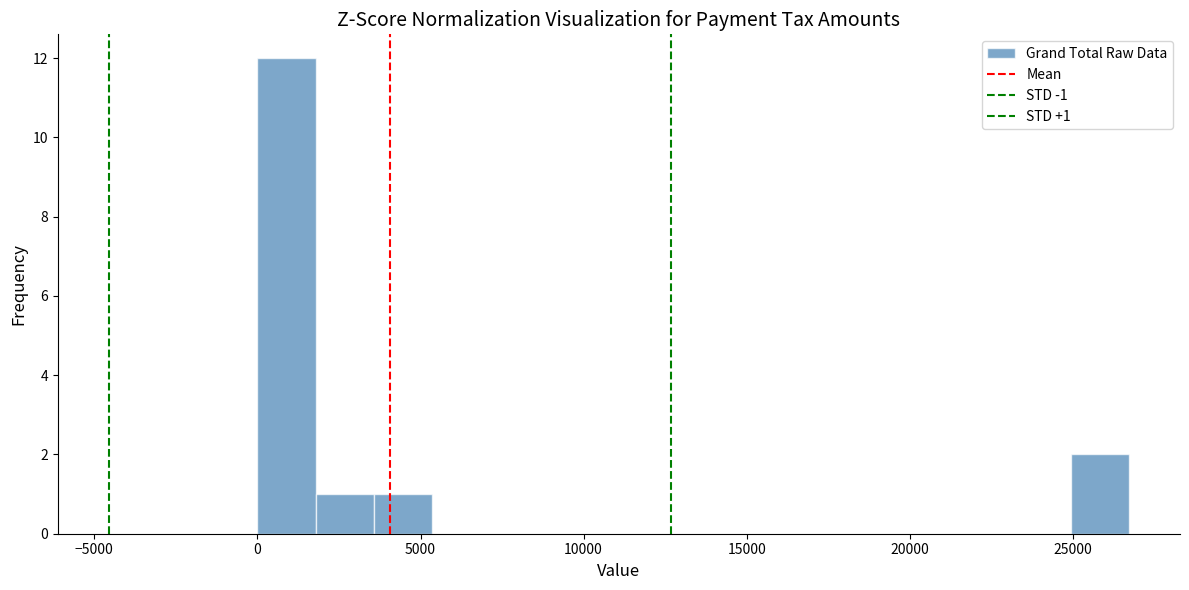

Read against the x-axis, roughly where is the centre of the tallest bar?

1000